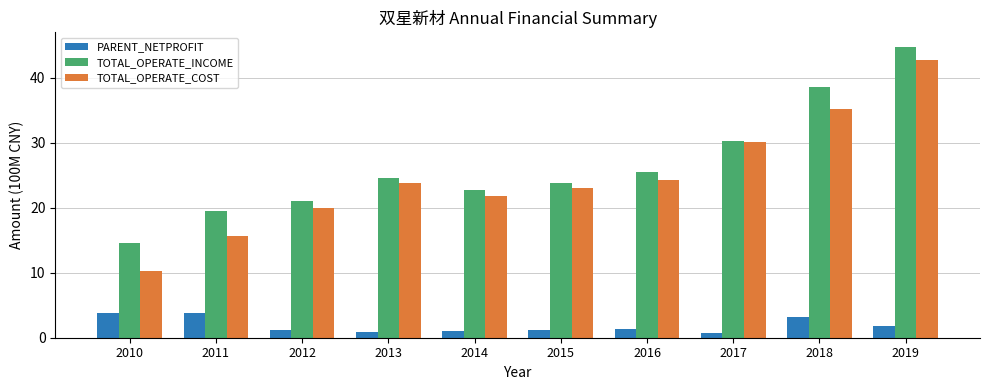

Is it true that TOTAL_OPERATE_INCOME equals 22.7 at 2014?

True